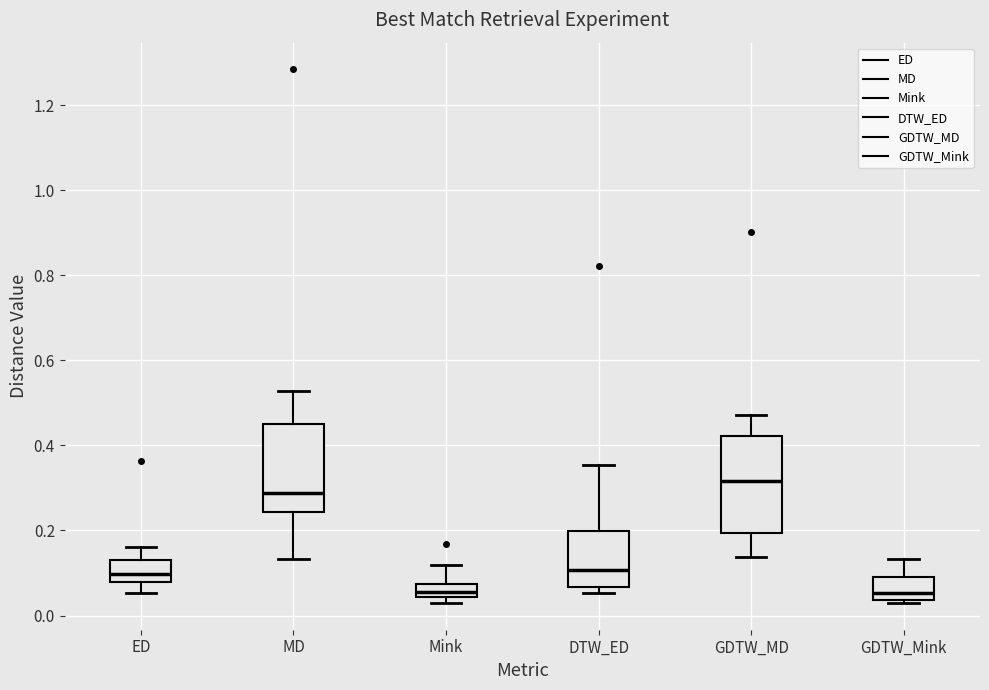

Reading left to right, read every box against the y-axis: the position of its median line, the range the box covers, and the ends of its whiskers. The values are not printed on the chart, so give them approximately, as read against the axis.

ED: median 0.10, box 0.08 to 0.12, whiskers 0.06 to 0.16
MD: median 0.28, box 0.24 to 0.46, whiskers 0.14 to 0.52
Mink: median 0.06, box 0.04 to 0.08, whiskers 0.02 to 0.12
DTW_ED: median 0.10, box 0.06 to 0.20, whiskers 0.06 (just below the box's lower edge) to 0.36
GDTW_MD: median 0.32, box 0.20 to 0.42, whiskers 0.14 to 0.48
GDTW_Mink: median 0.06, box 0.04 to 0.10, whiskers 0.02 to 0.14